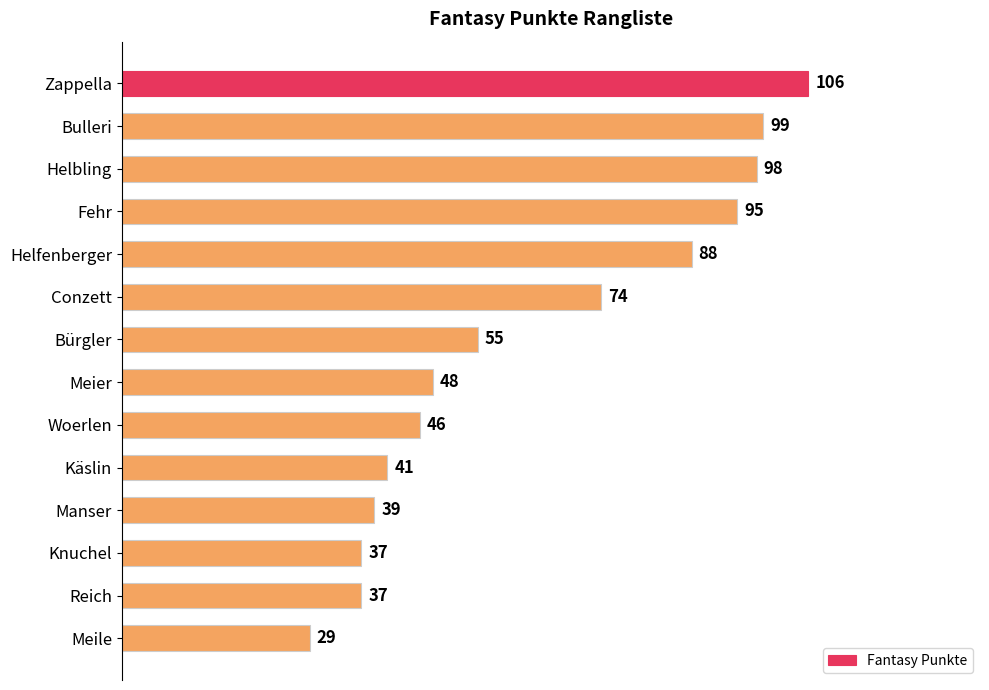

What value does the data have at Meile?

29